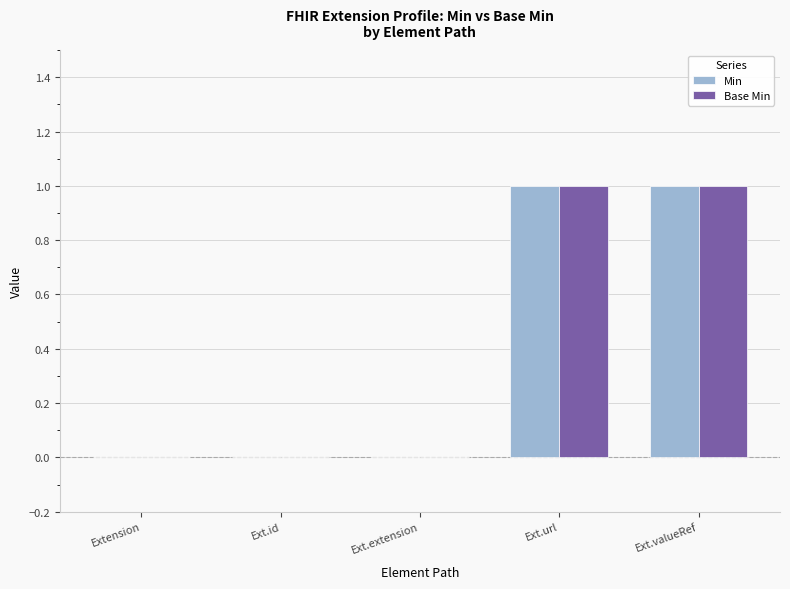

The value of Base Min at Ext.url is 1. True or false?

True